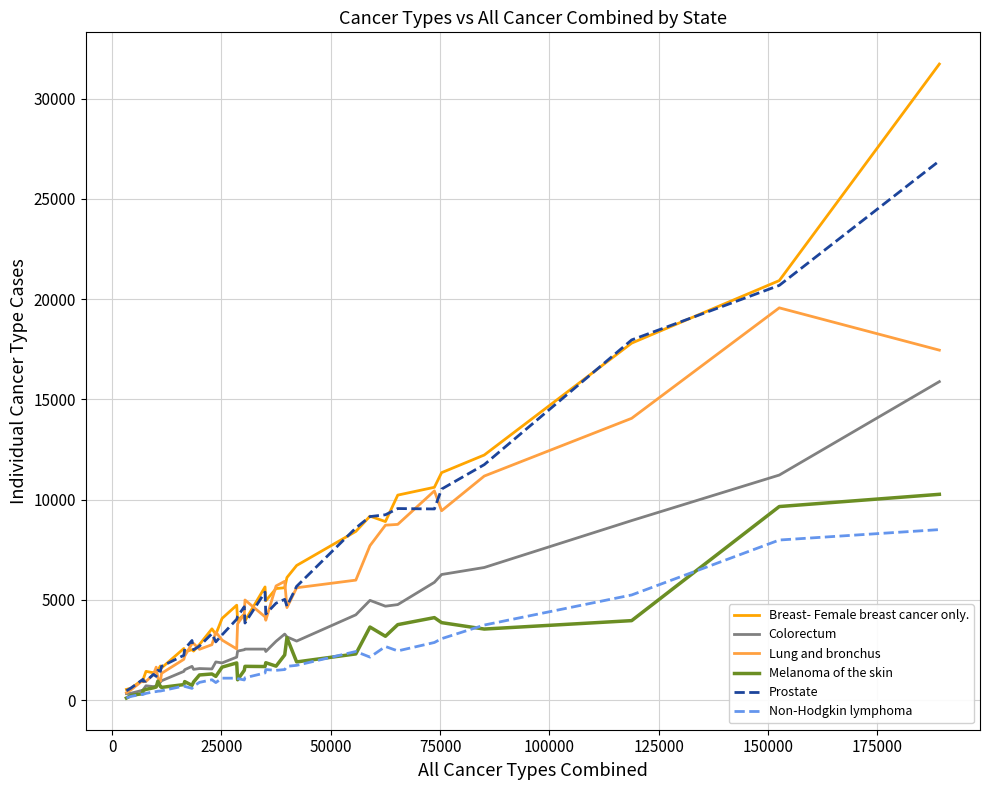

What is the smallest value displayed?

100